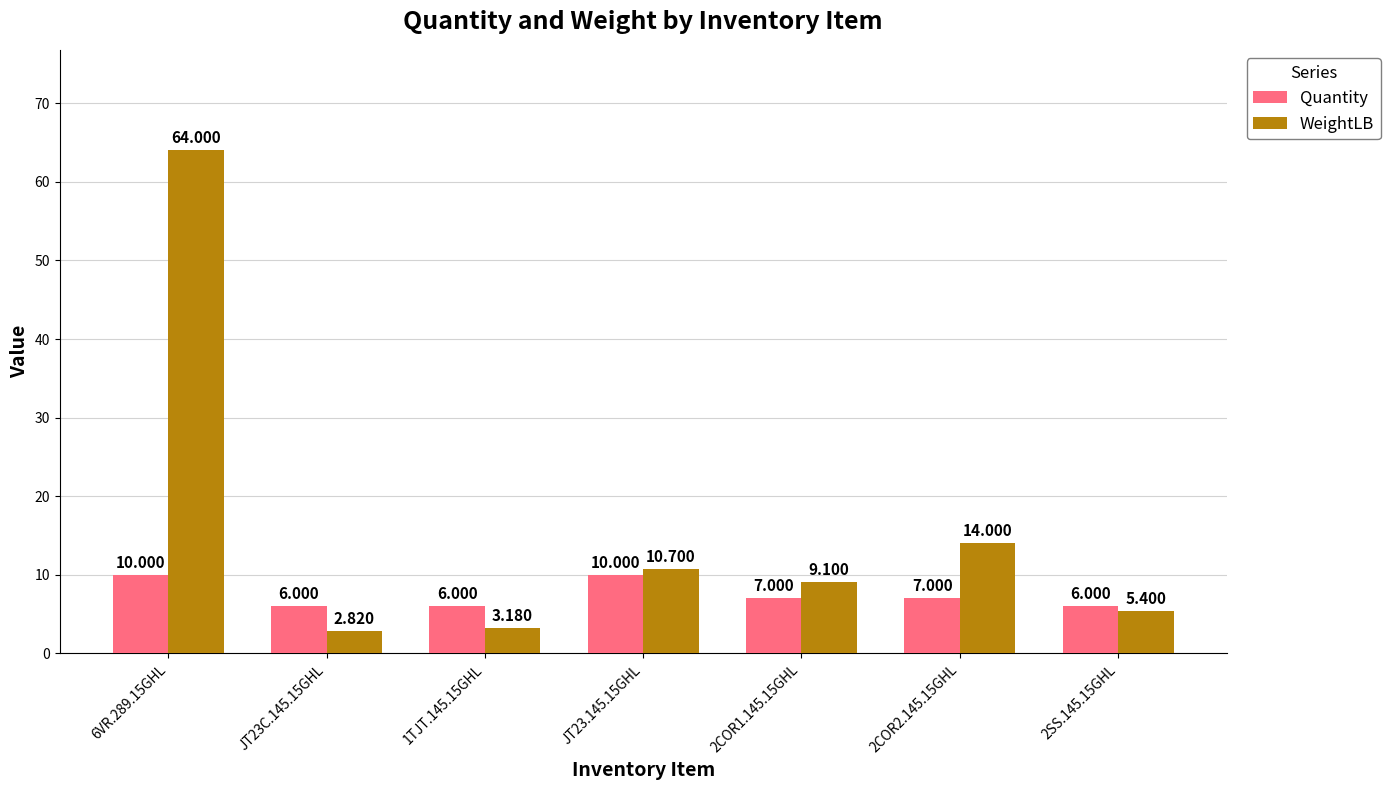

Which series has the largest total across all categories?

WeightLB